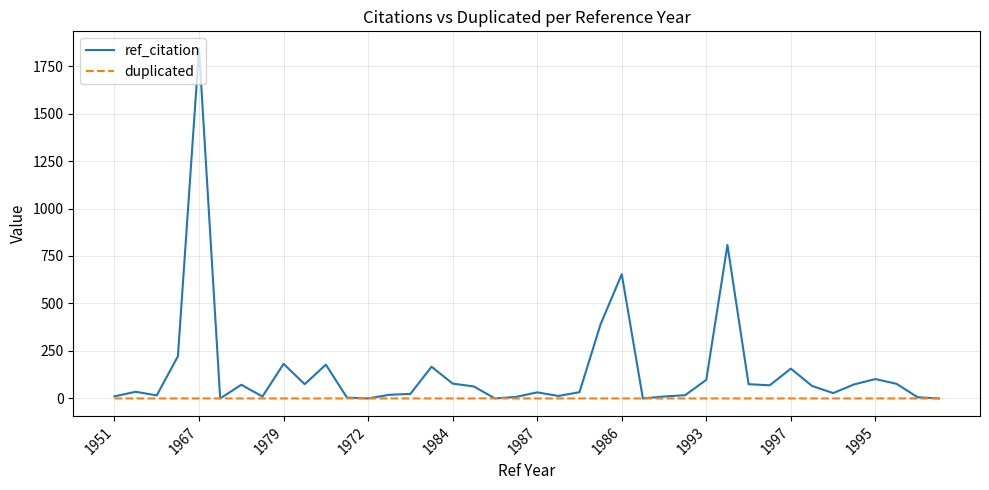

Which series has the largest range (max minus min)?

ref_citation